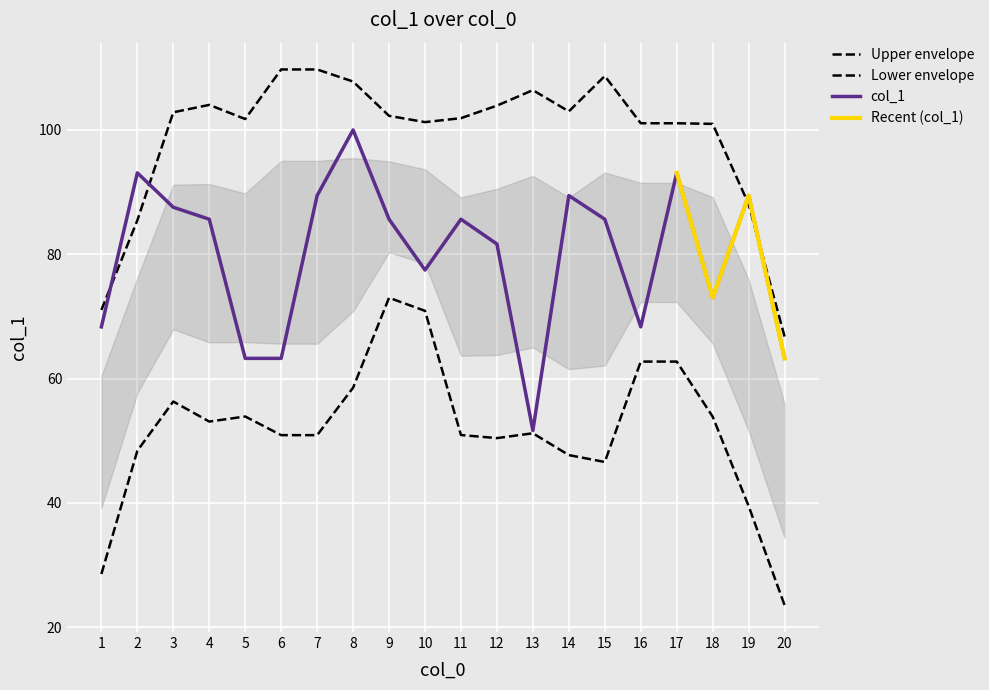

Does the chart display data point markers on the line(s)?

No